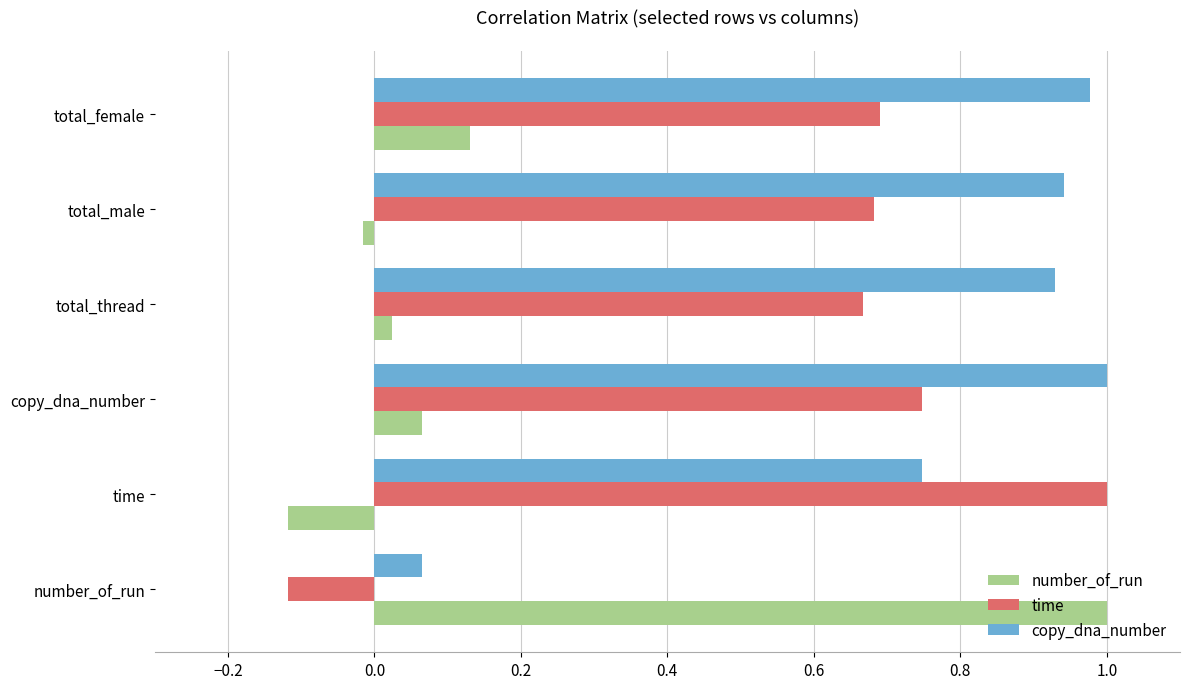

What is the difference between the maximum and minimum values in the number_of_run series?

1.1